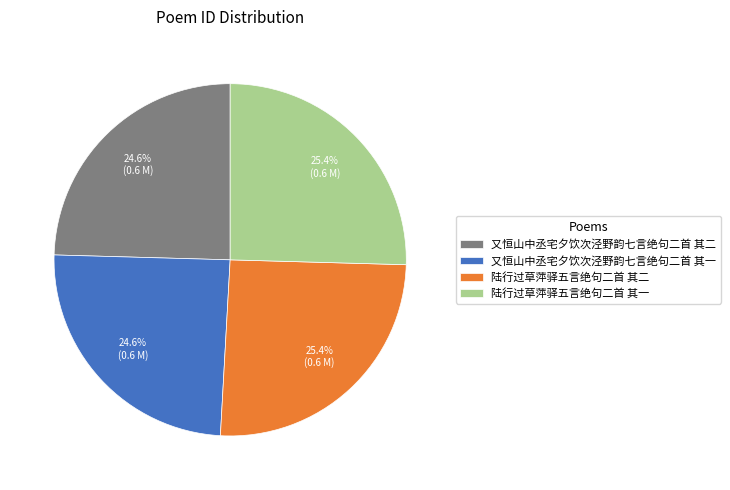

Is there any slice that represents more than half of the pie?

No